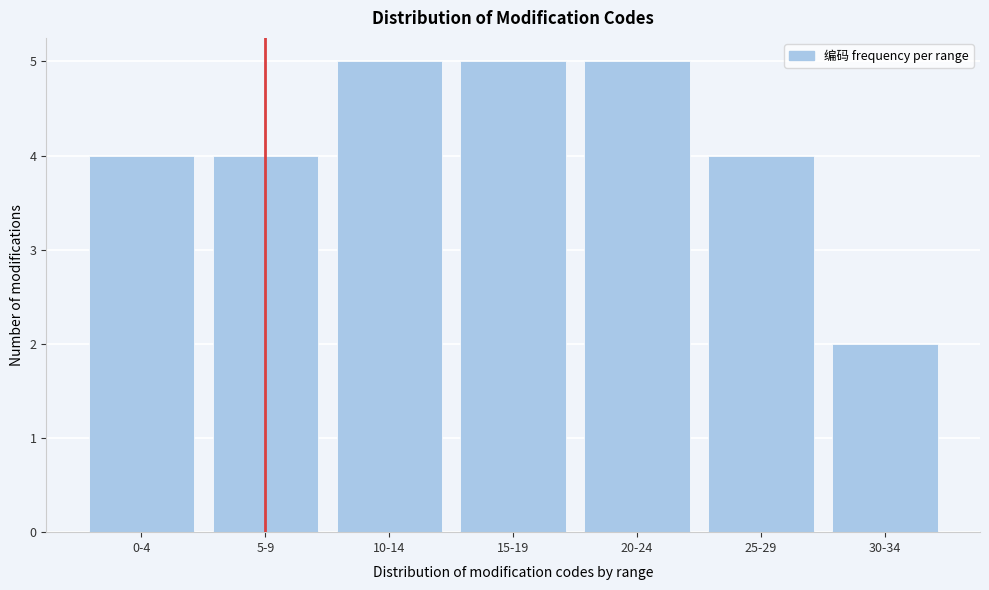

Reading left to right, extract all data points from this chart.

0-4=4	5-9=4	10-14=5	15-19=5	20-24=5	25-29=4	30-34=2